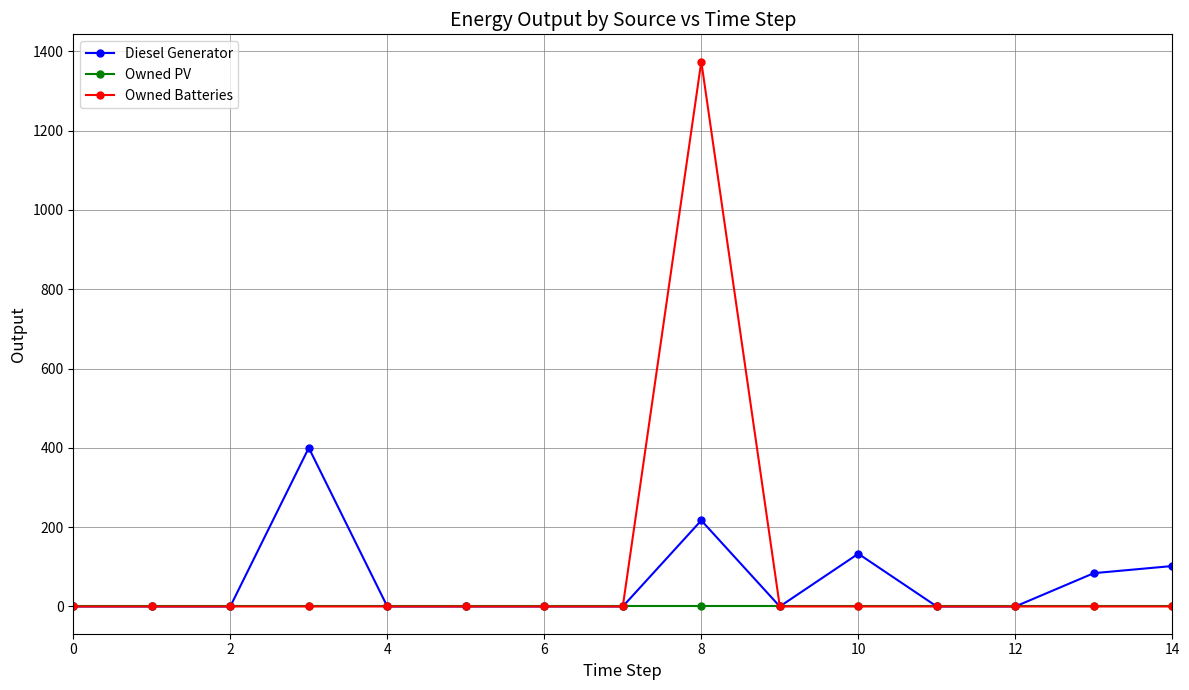

What are all the series names shown in the legend?

Diesel Generator, Owned PV, Owned Batteries